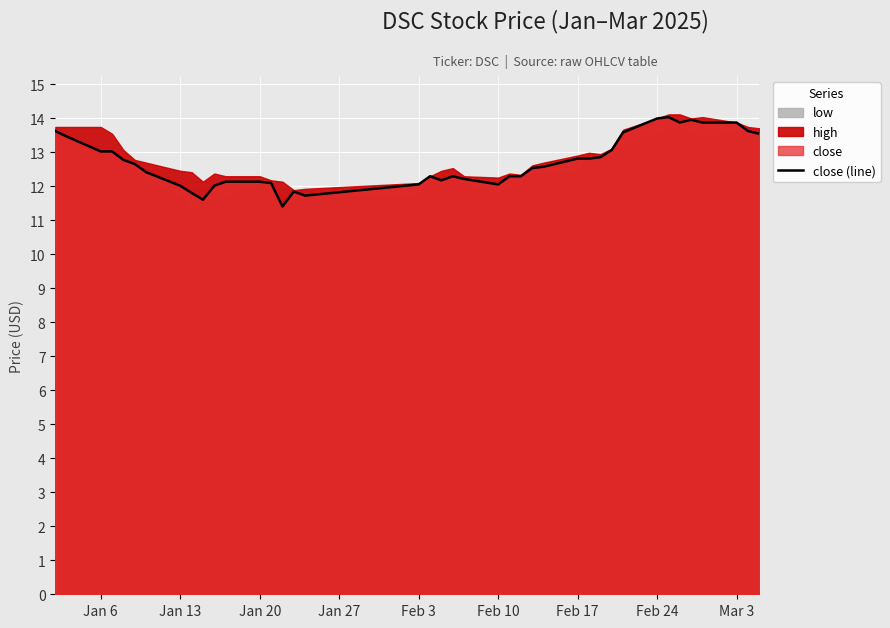

What is the minimum value shown in the chart?

11.4